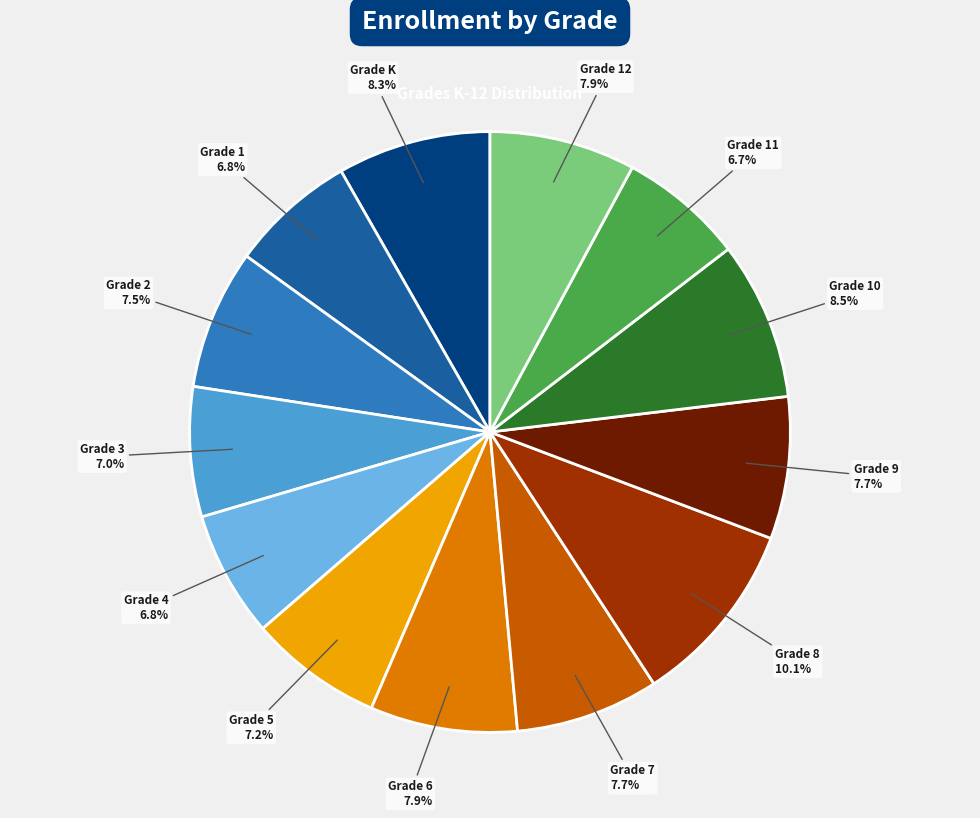

Count the number of slices in the pie.

13